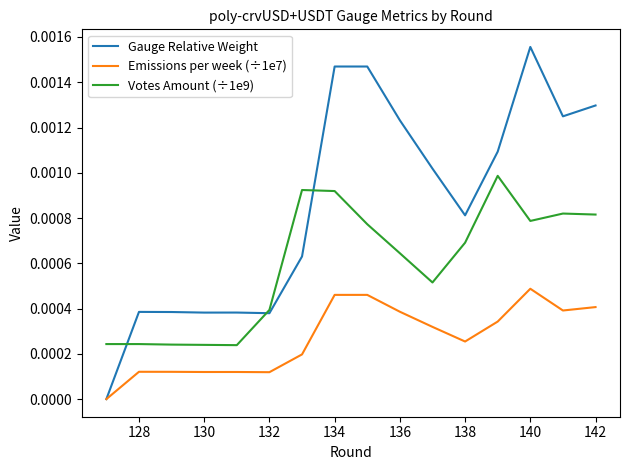

At how many categories does at least one series exceed 0?

16